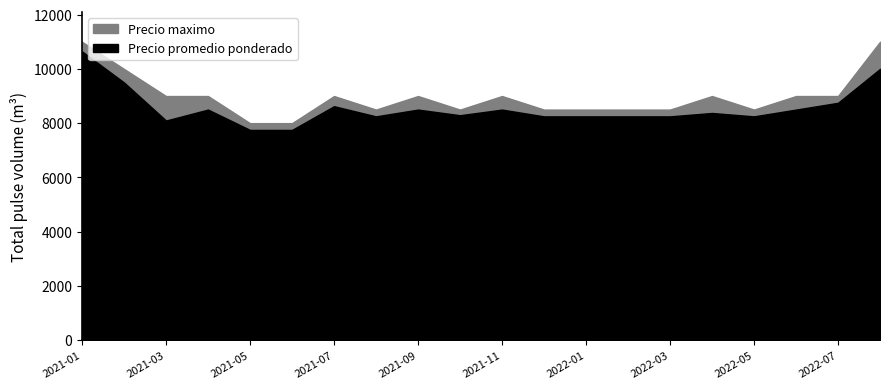

What is the difference between the maximum and second lowest values in the Precio maximo series?

3000